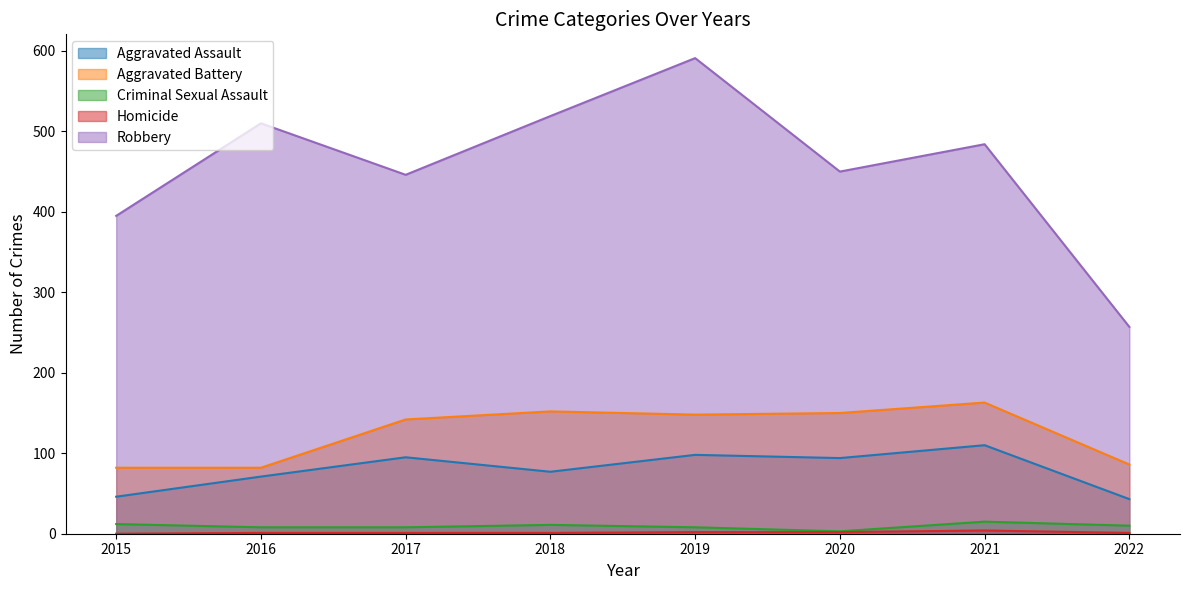

What are all the series names shown in the legend?

Aggravated Assault, Aggravated Battery, Criminal Sexual Assault, Homicide, Robbery